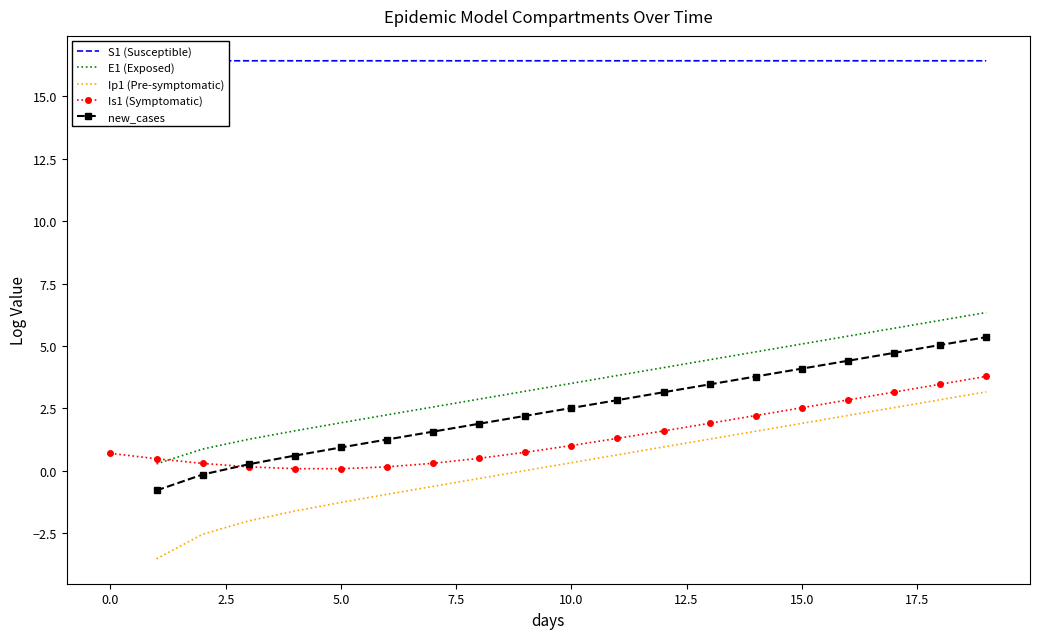

What is the maximum value for Is1 (Symptomatic)?

3.8